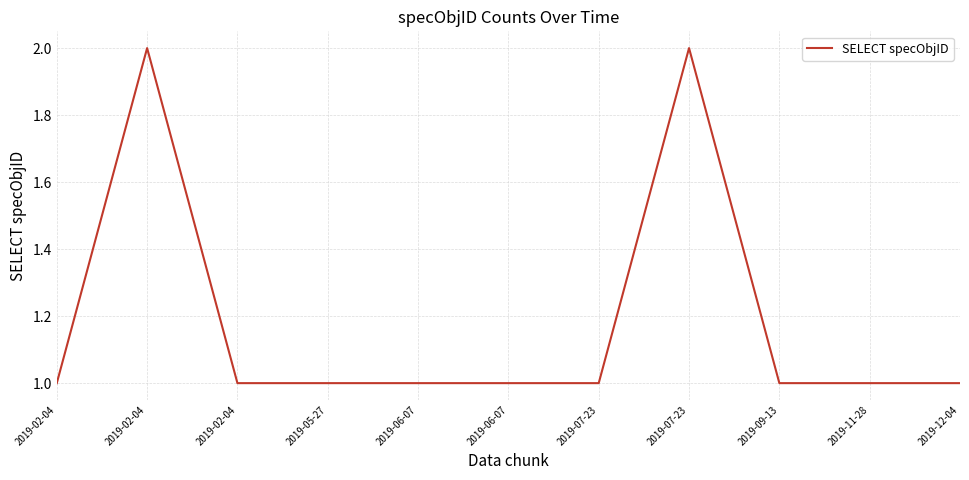

The chart shows a value of 2 at 2019-07-23. True or false?

False